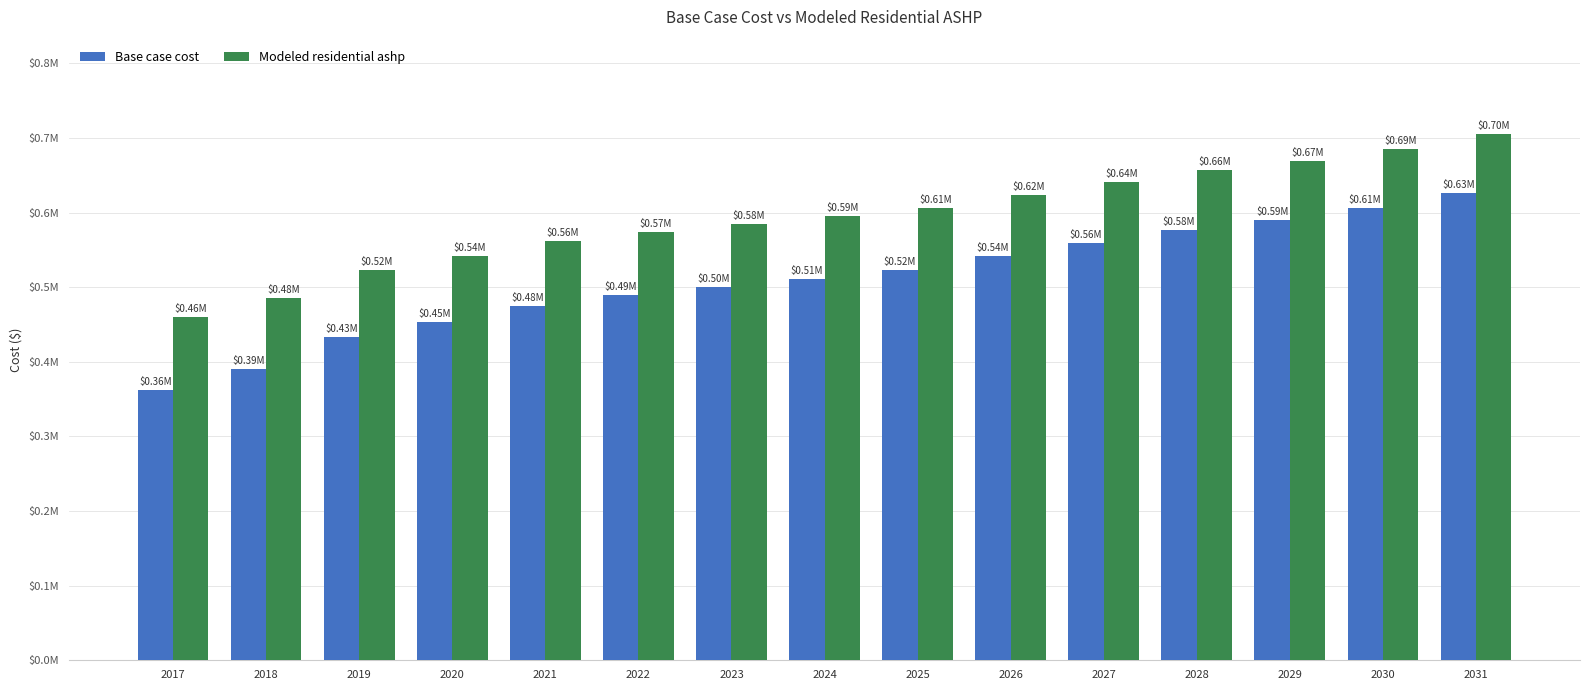

At which label does Base case cost first exceed 511076?

2024